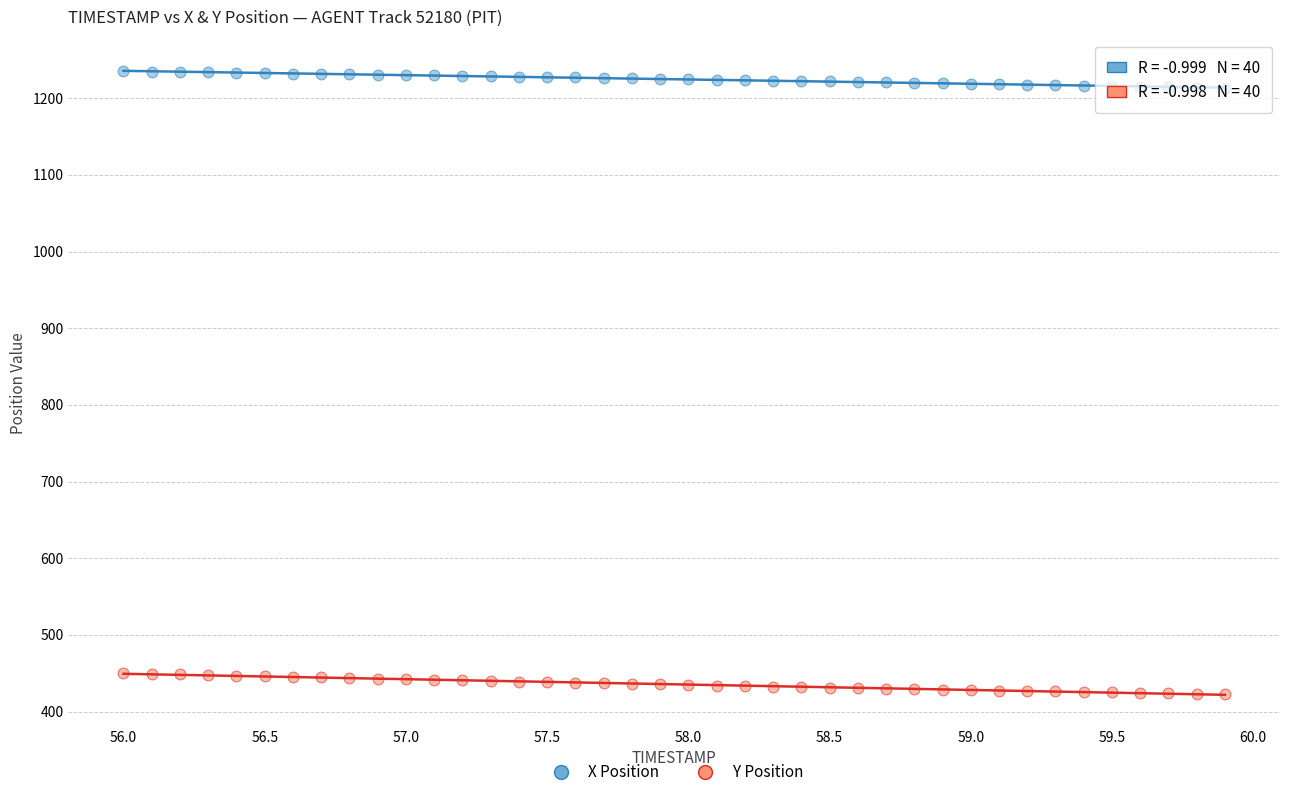

Across all data points, what is the range of Y values (max minus min)?

812.4